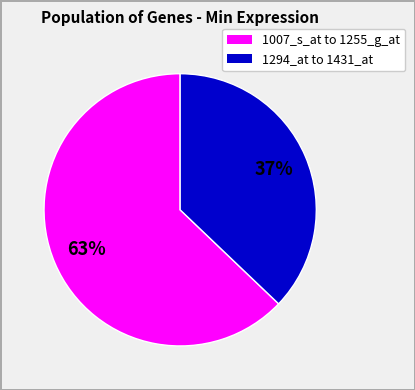

Count the number of slices in the pie.

2